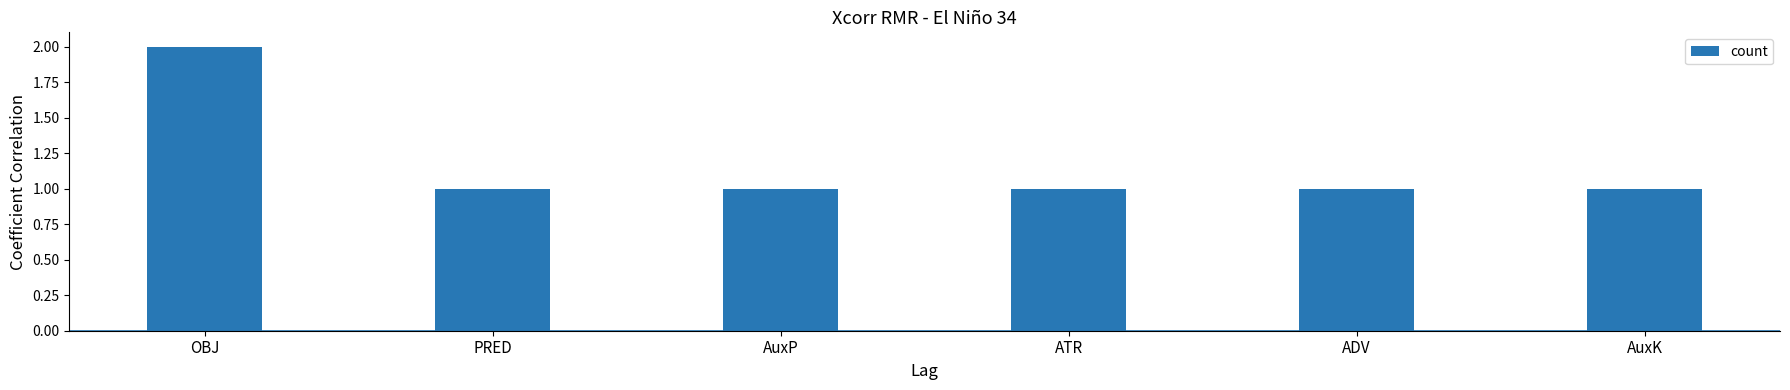

Which category has the highest value across all series?

OBJ